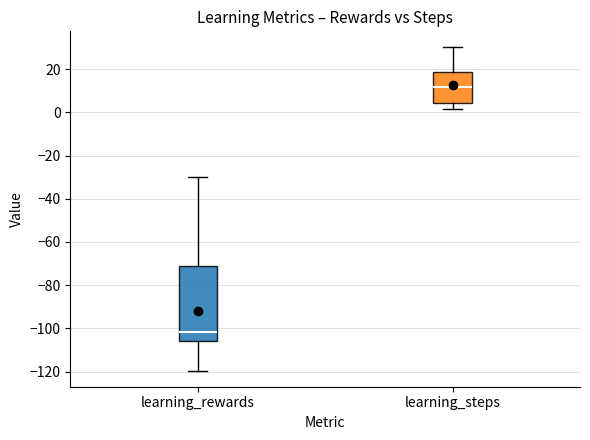

Reading left to right, transcribe this box plot: for each box, give where its median line is, the range the box spans, and where its two whiskers end, as read against the y-axis. The values are not printed on the chart, so give them approximately, as read against the axis.

learning_rewards: median -102, box -106 to -72, whiskers -120 to -30
learning_steps: median 12, box 4 to 18, whiskers 2 to 30